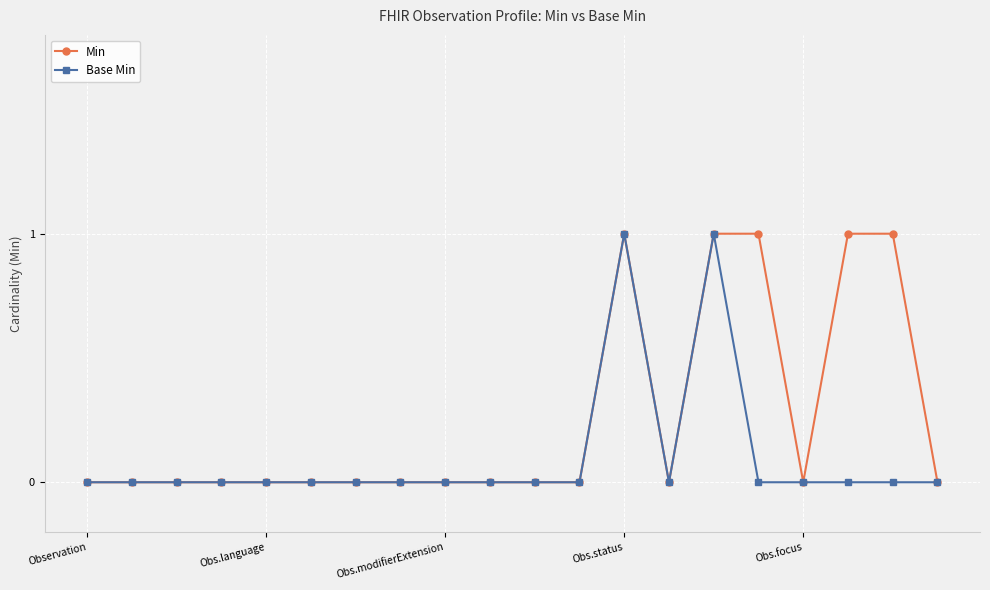

Which series has the largest total across all categories?

Min